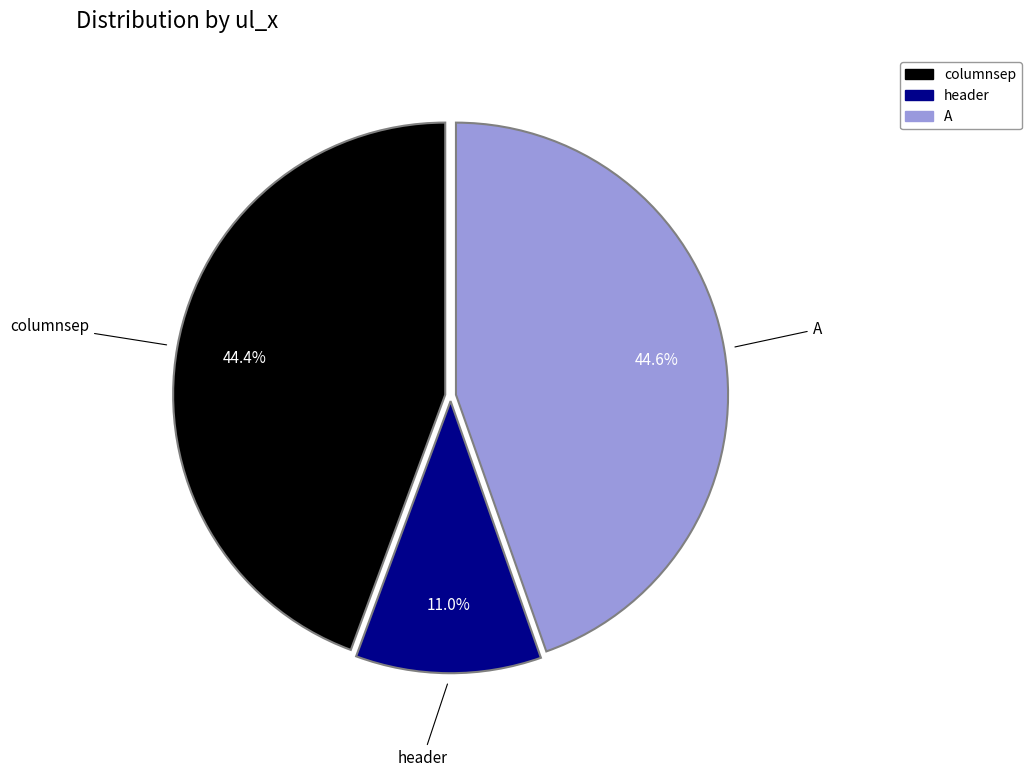

What is the smallest slice in the pie chart?

header